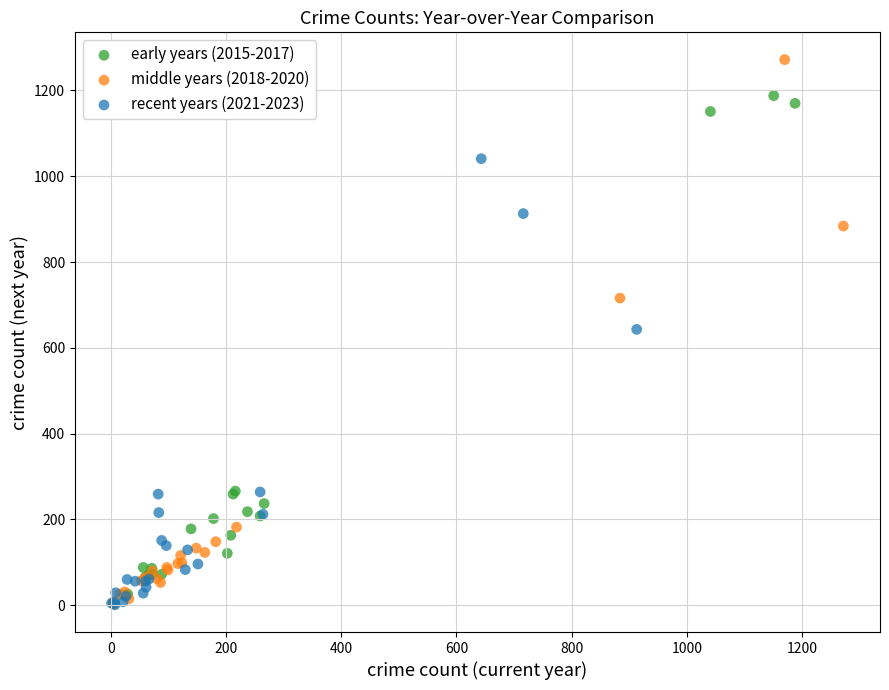

Which series reaches the maximum Y coordinate?

middle years (2018-2020)